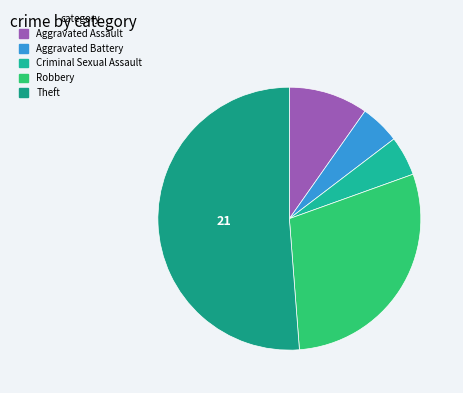

Which slice represents more than half of the pie?

Theft